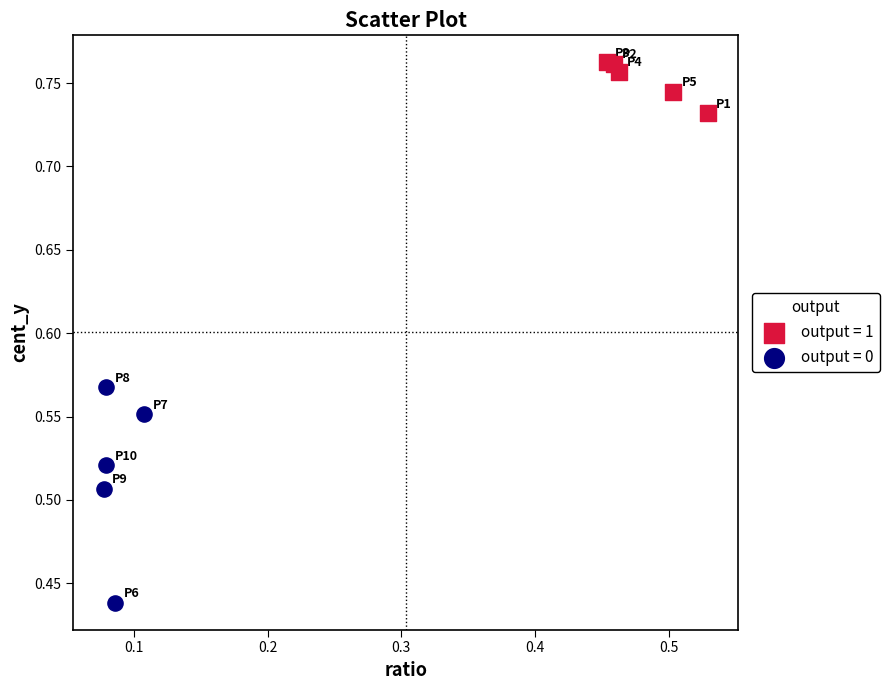

Which series contains the highest Y value?

output = 1